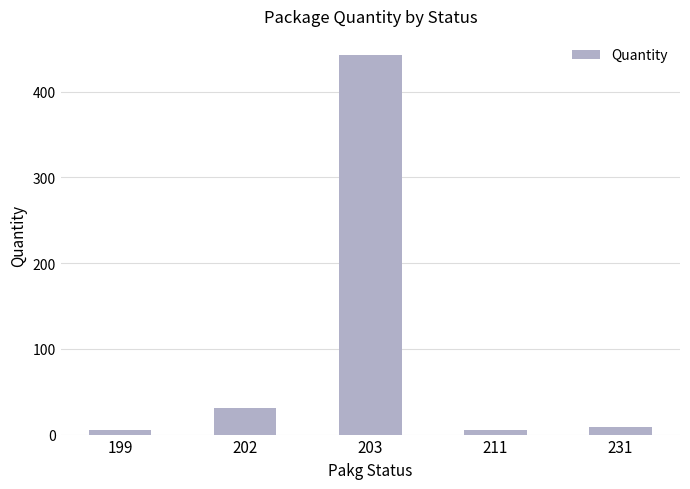

What is the sum of the values at 202 and 231?

40